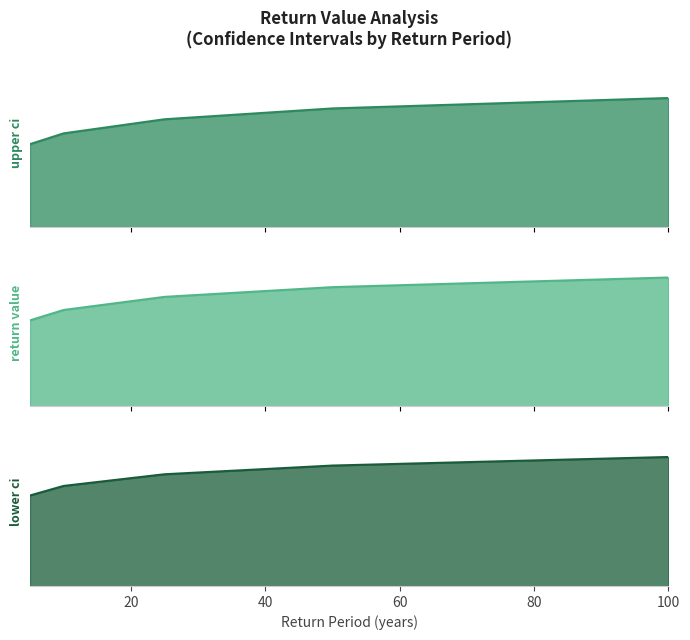

What is the difference between the return value line values at 80 and 40?

0.5